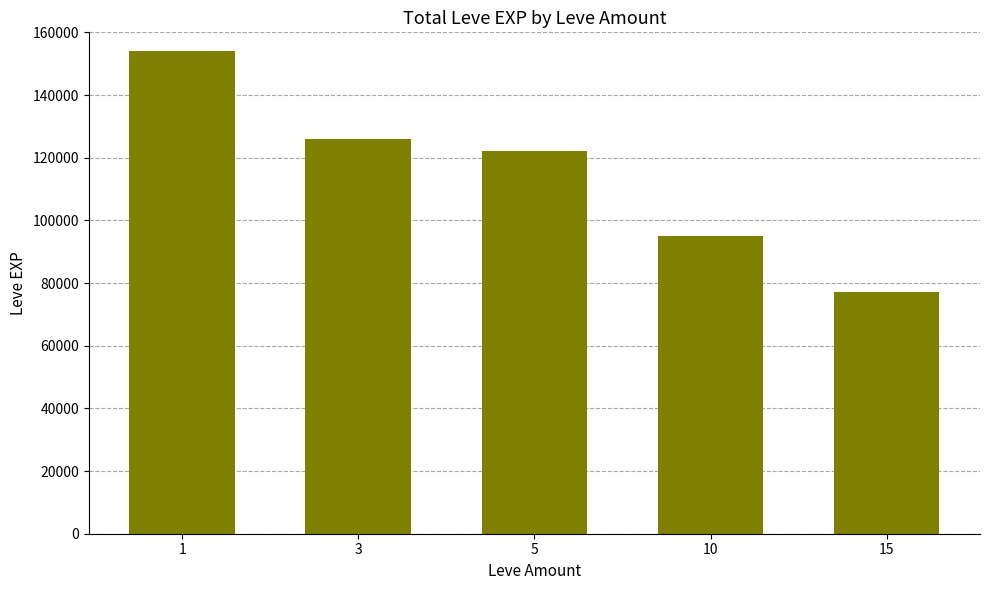

True or false: the data shows 57652 at 1.

False